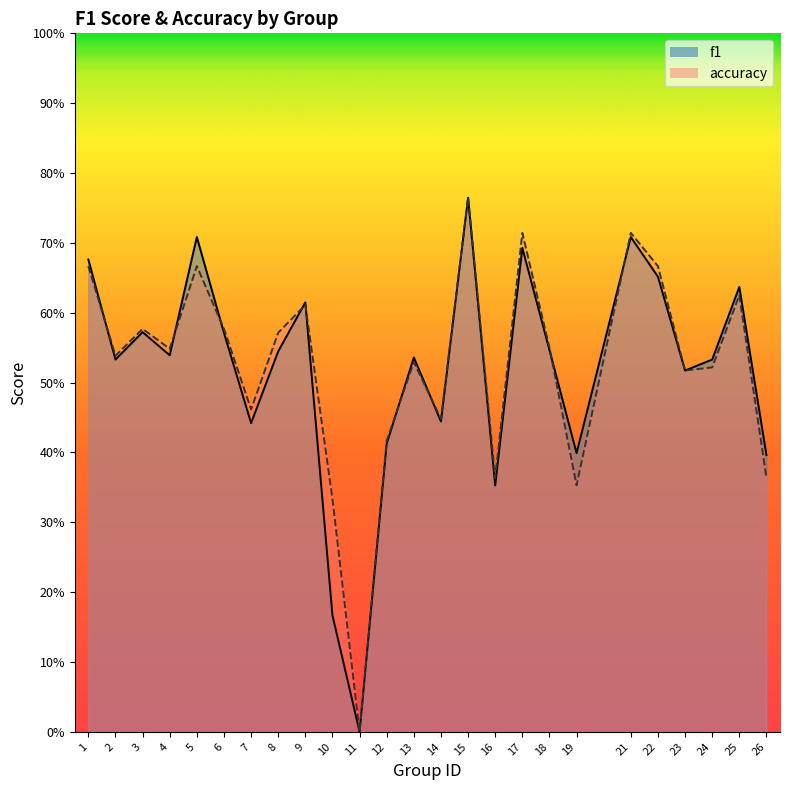

Count the number of data series in this chart.

2